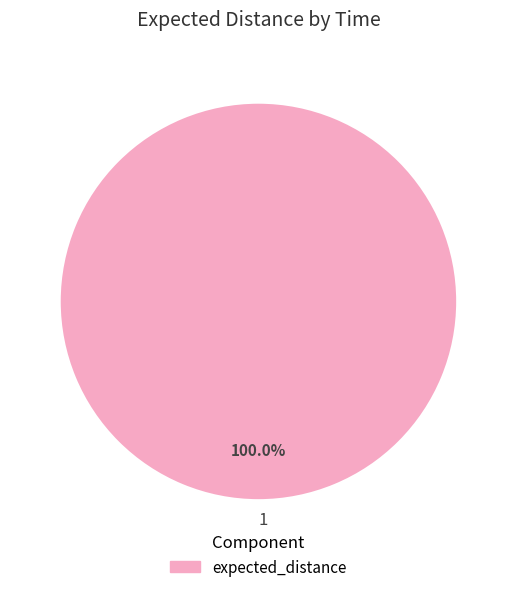

Which category accounts for the majority?

1